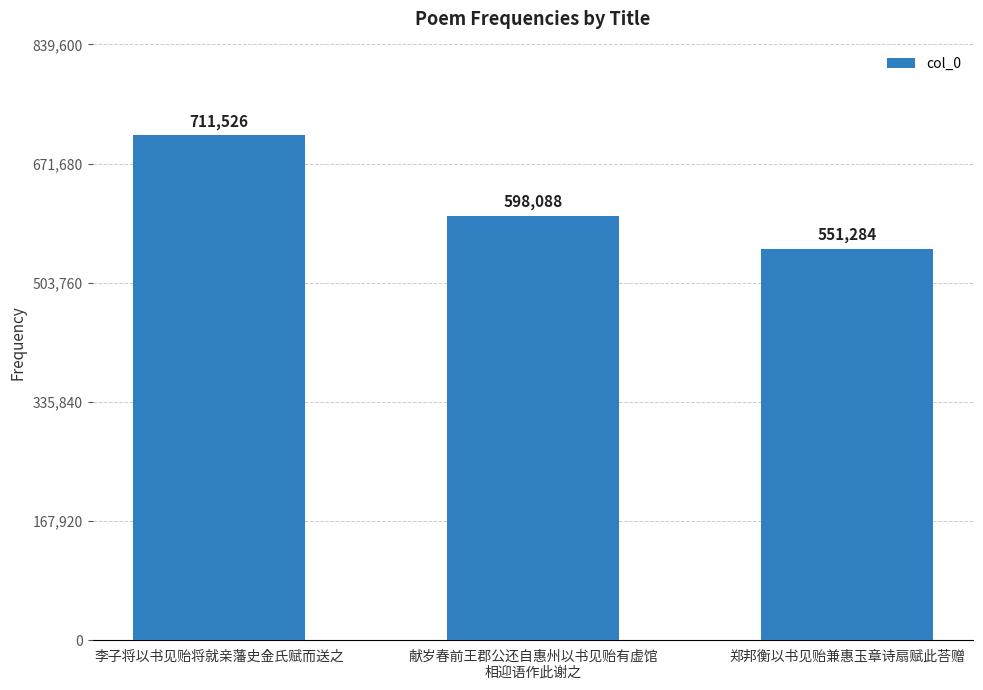

What is the difference between the maximum and minimum values?

160242